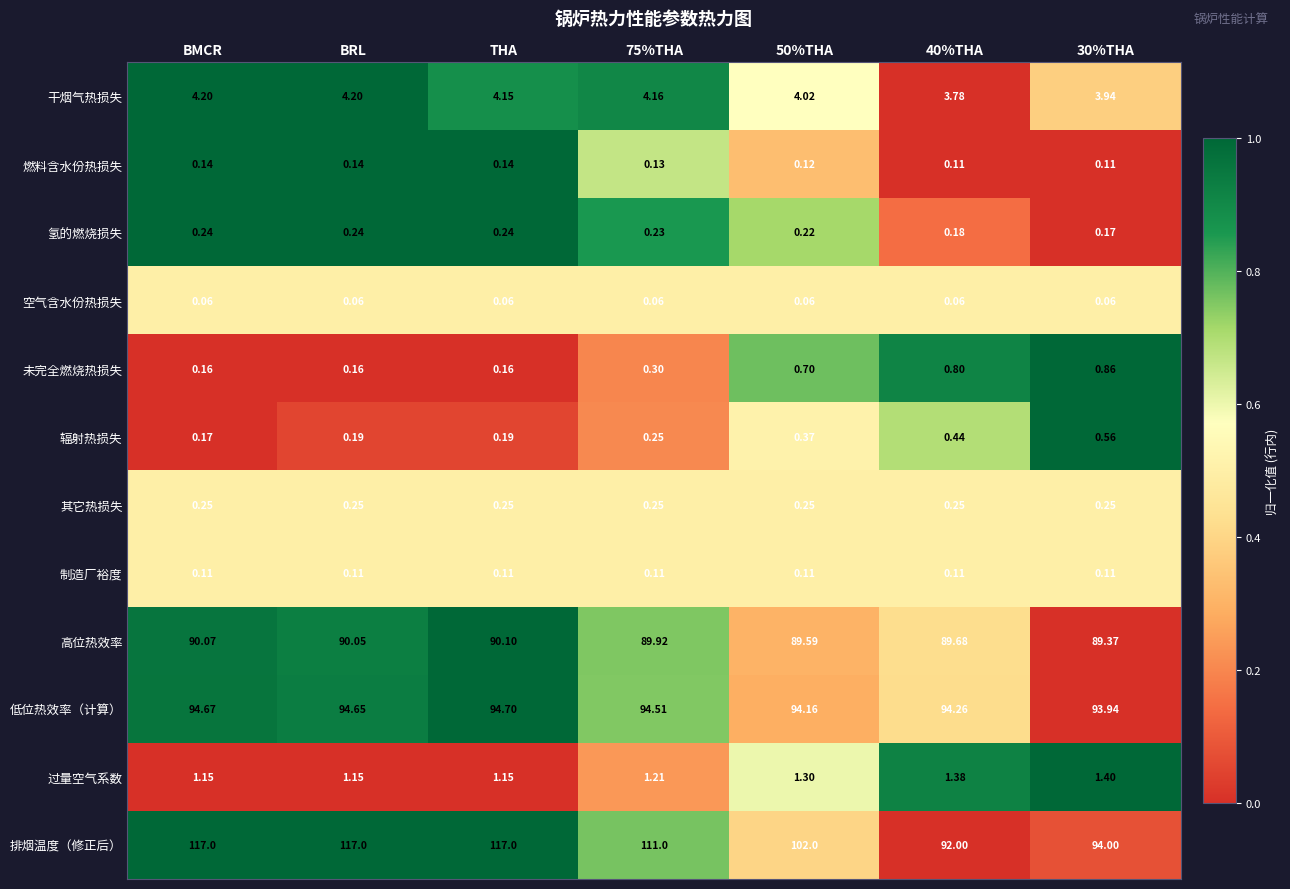

List the series in order of their peak value, highest first.

排烟温度（修正后）, 低位热效率（计算）, 高位热效率, 干烟气热损失, 过量空气系数, 未完全燃烧热损失, 辐射热损失, 其它热损失, 氢的燃烧损失, 燃料含水份热损失, 制造厂裕度, 空气含水份热损失